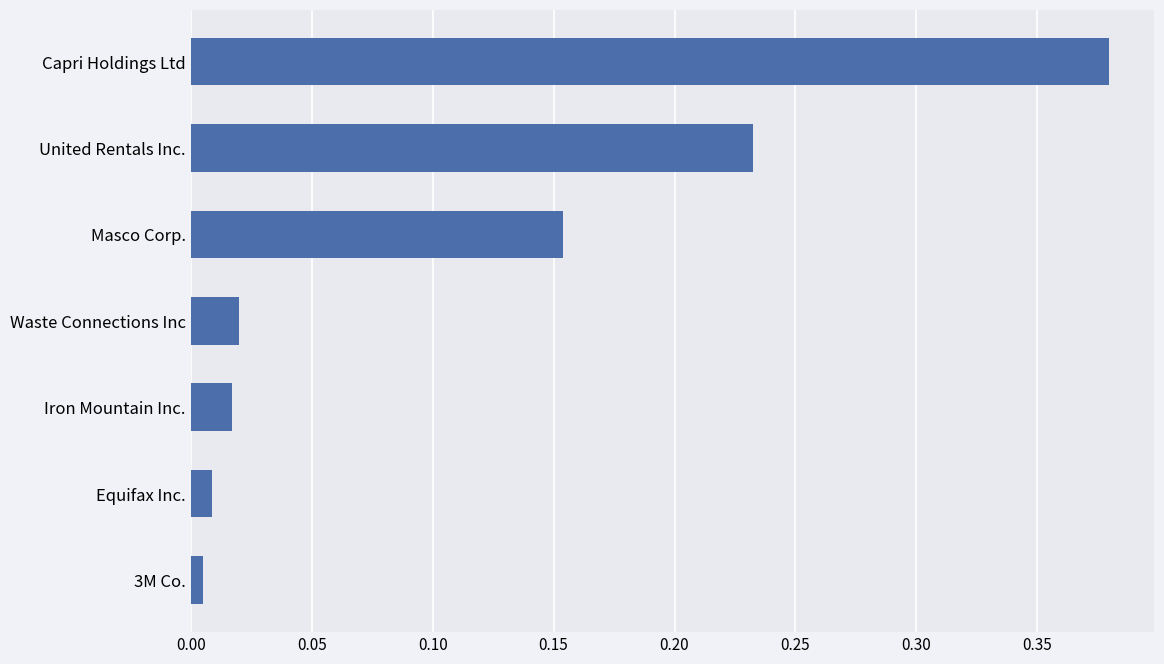

What is the sum of the values at Capri Holdings Ltd and Masco Corp.?

0.5